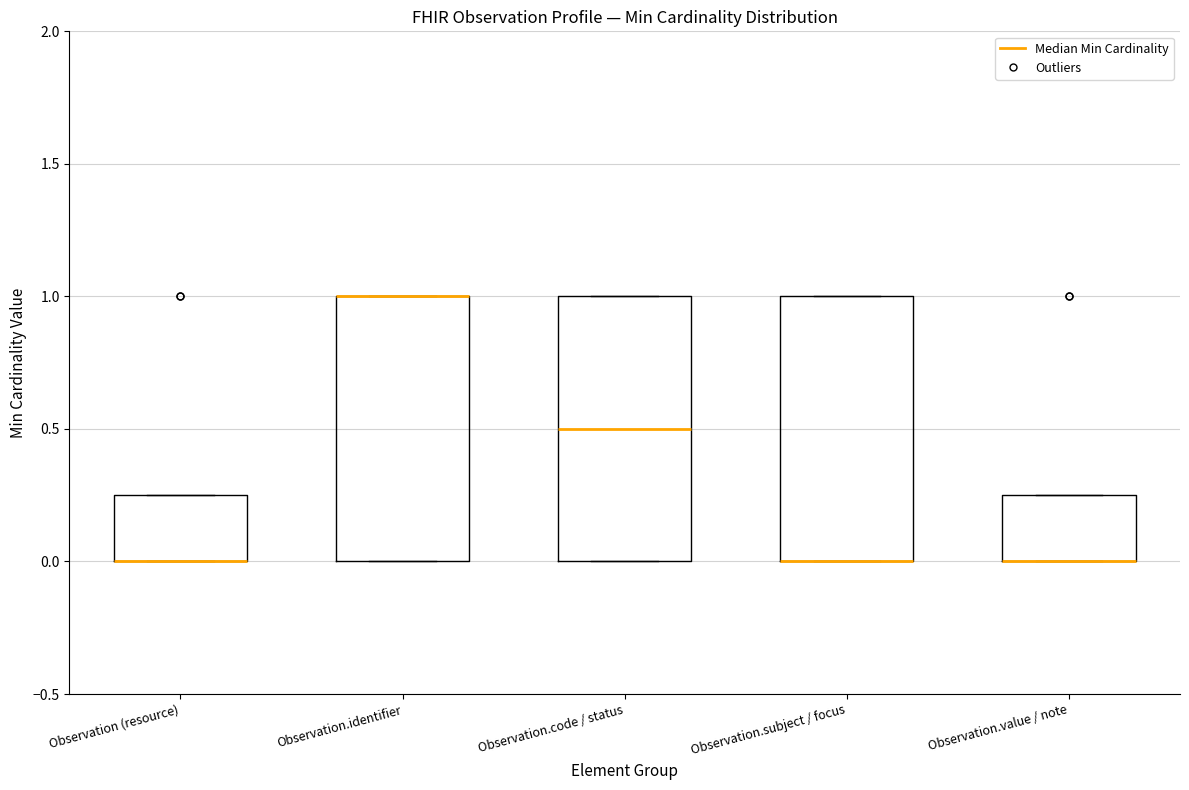

Where is the lower edge of the box for Observation.identifier on the y-axis? The values are not printed on the chart, so give them approximately, as read against the axis.

0.00